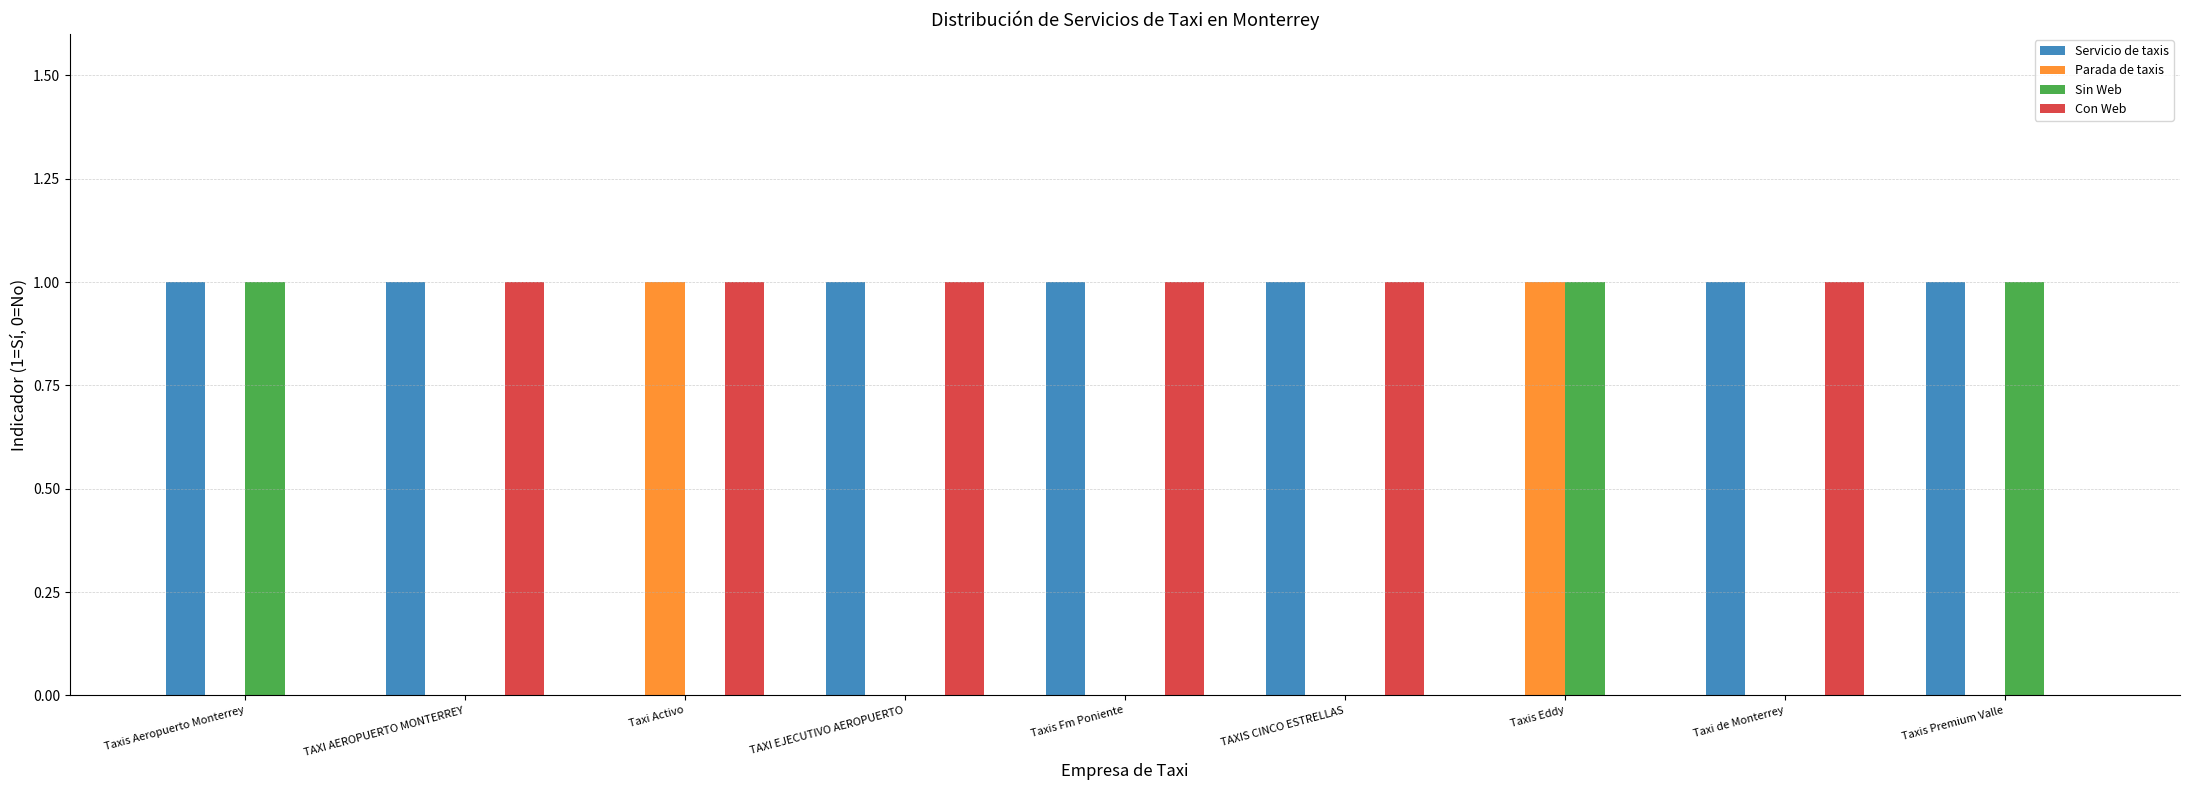

How many Sin Web values are between 0 and 1?

9